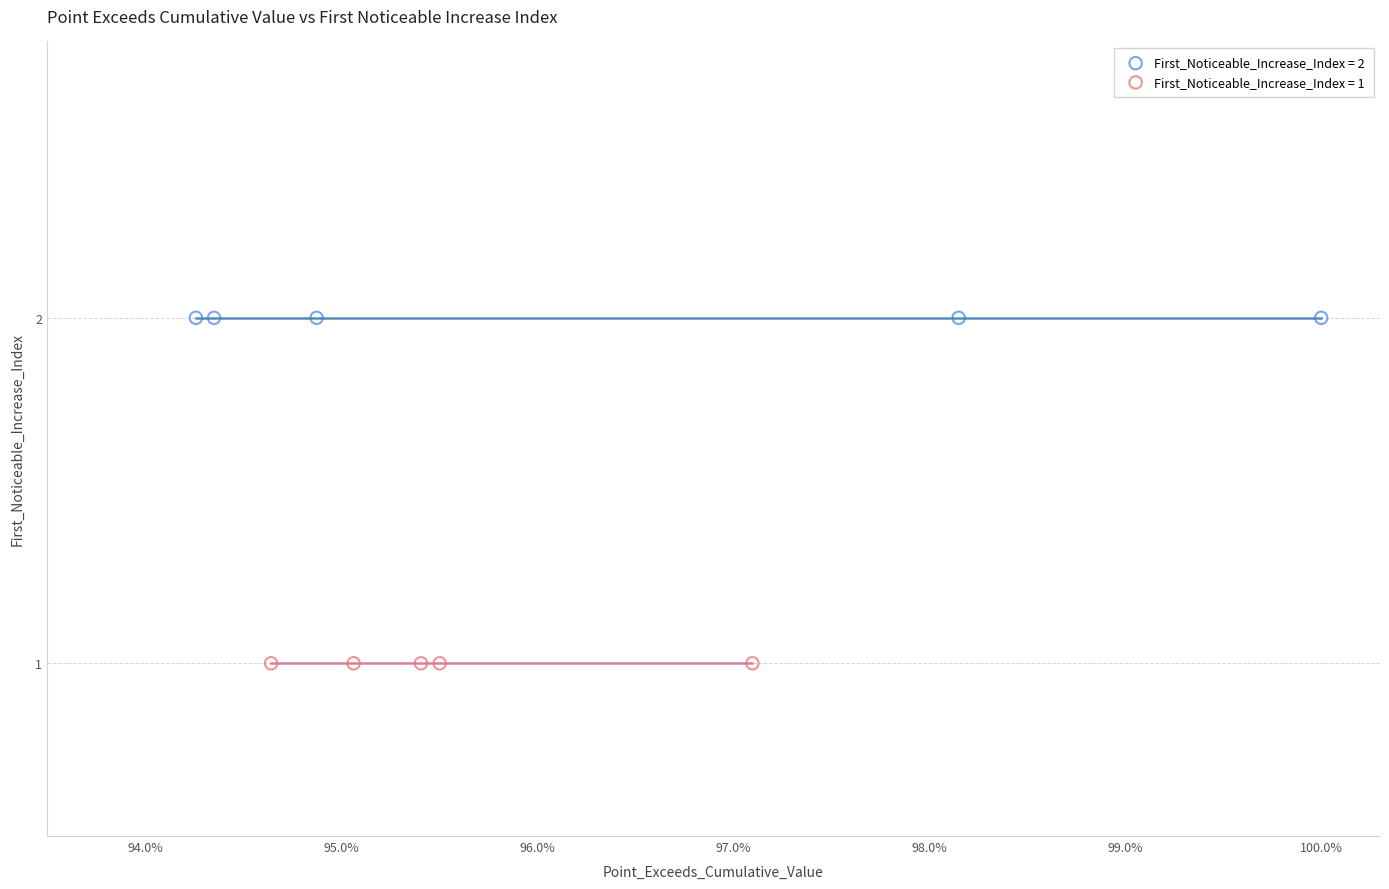

Which series contains the highest Y value?

First_Noticeable_Increase_Index = 2